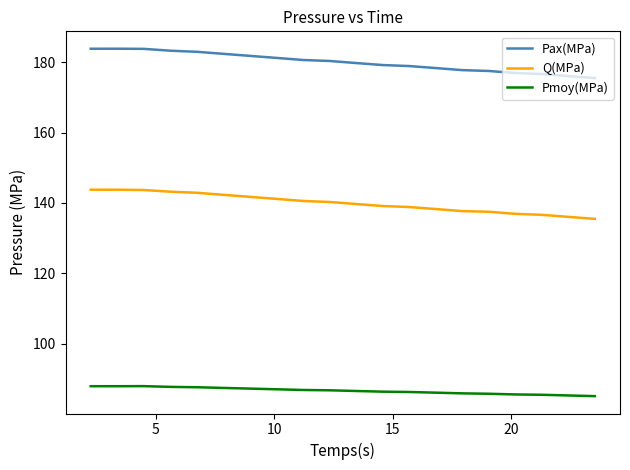

What is the smallest value displayed?

85.1